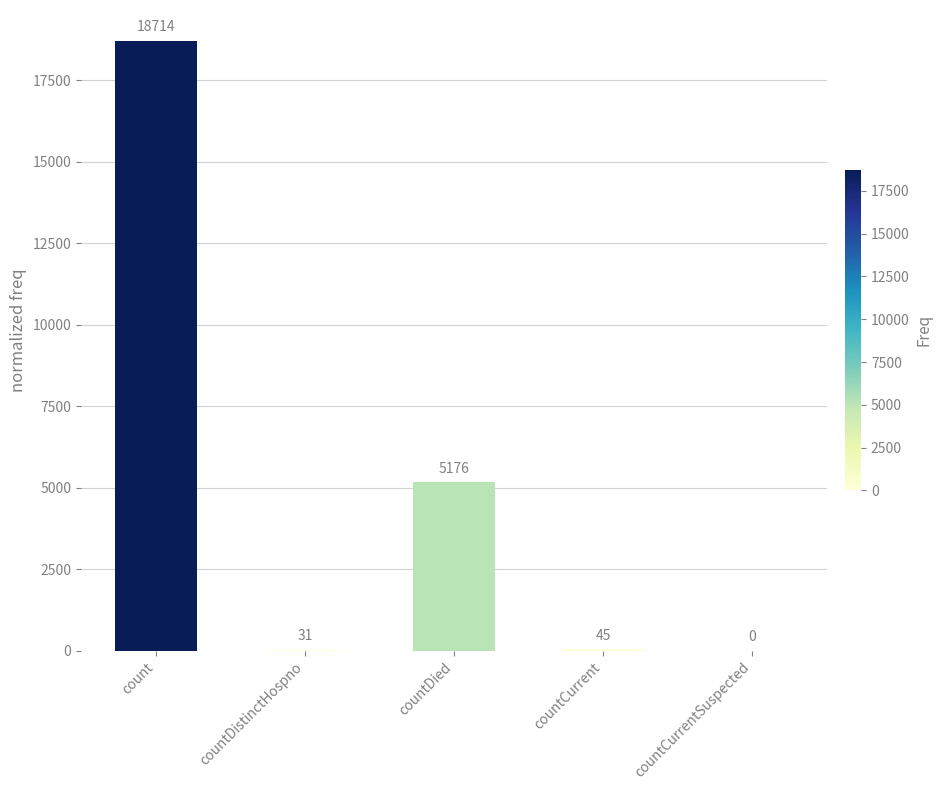

Which has a higher value, countDistinctHospno or countCurrent?

countCurrent